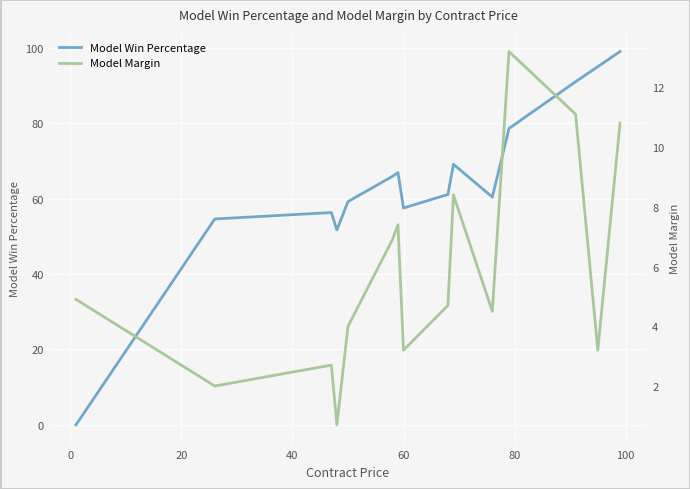

Which series has the widest spread of values?

Model Win Percentage